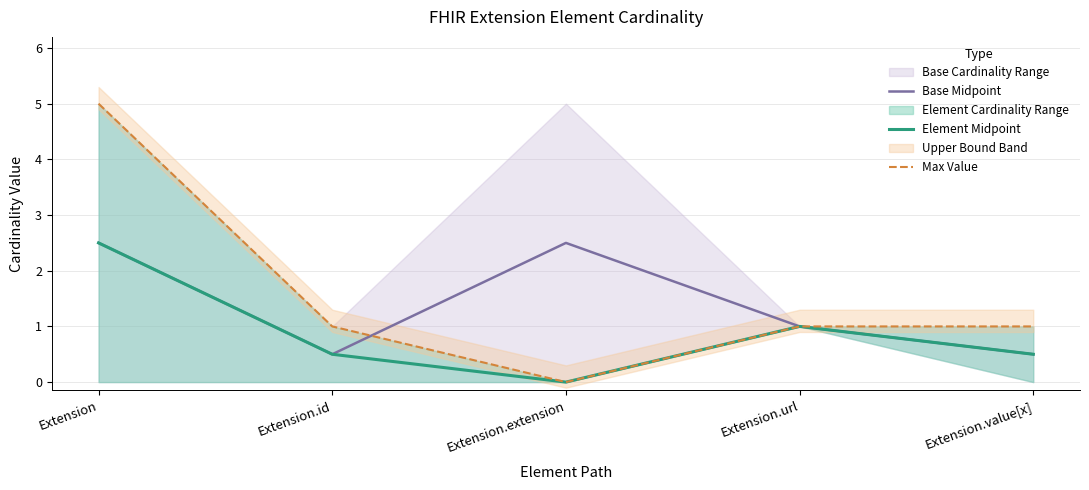

How many times do Max Value and Base Midpoint cross each other?

1